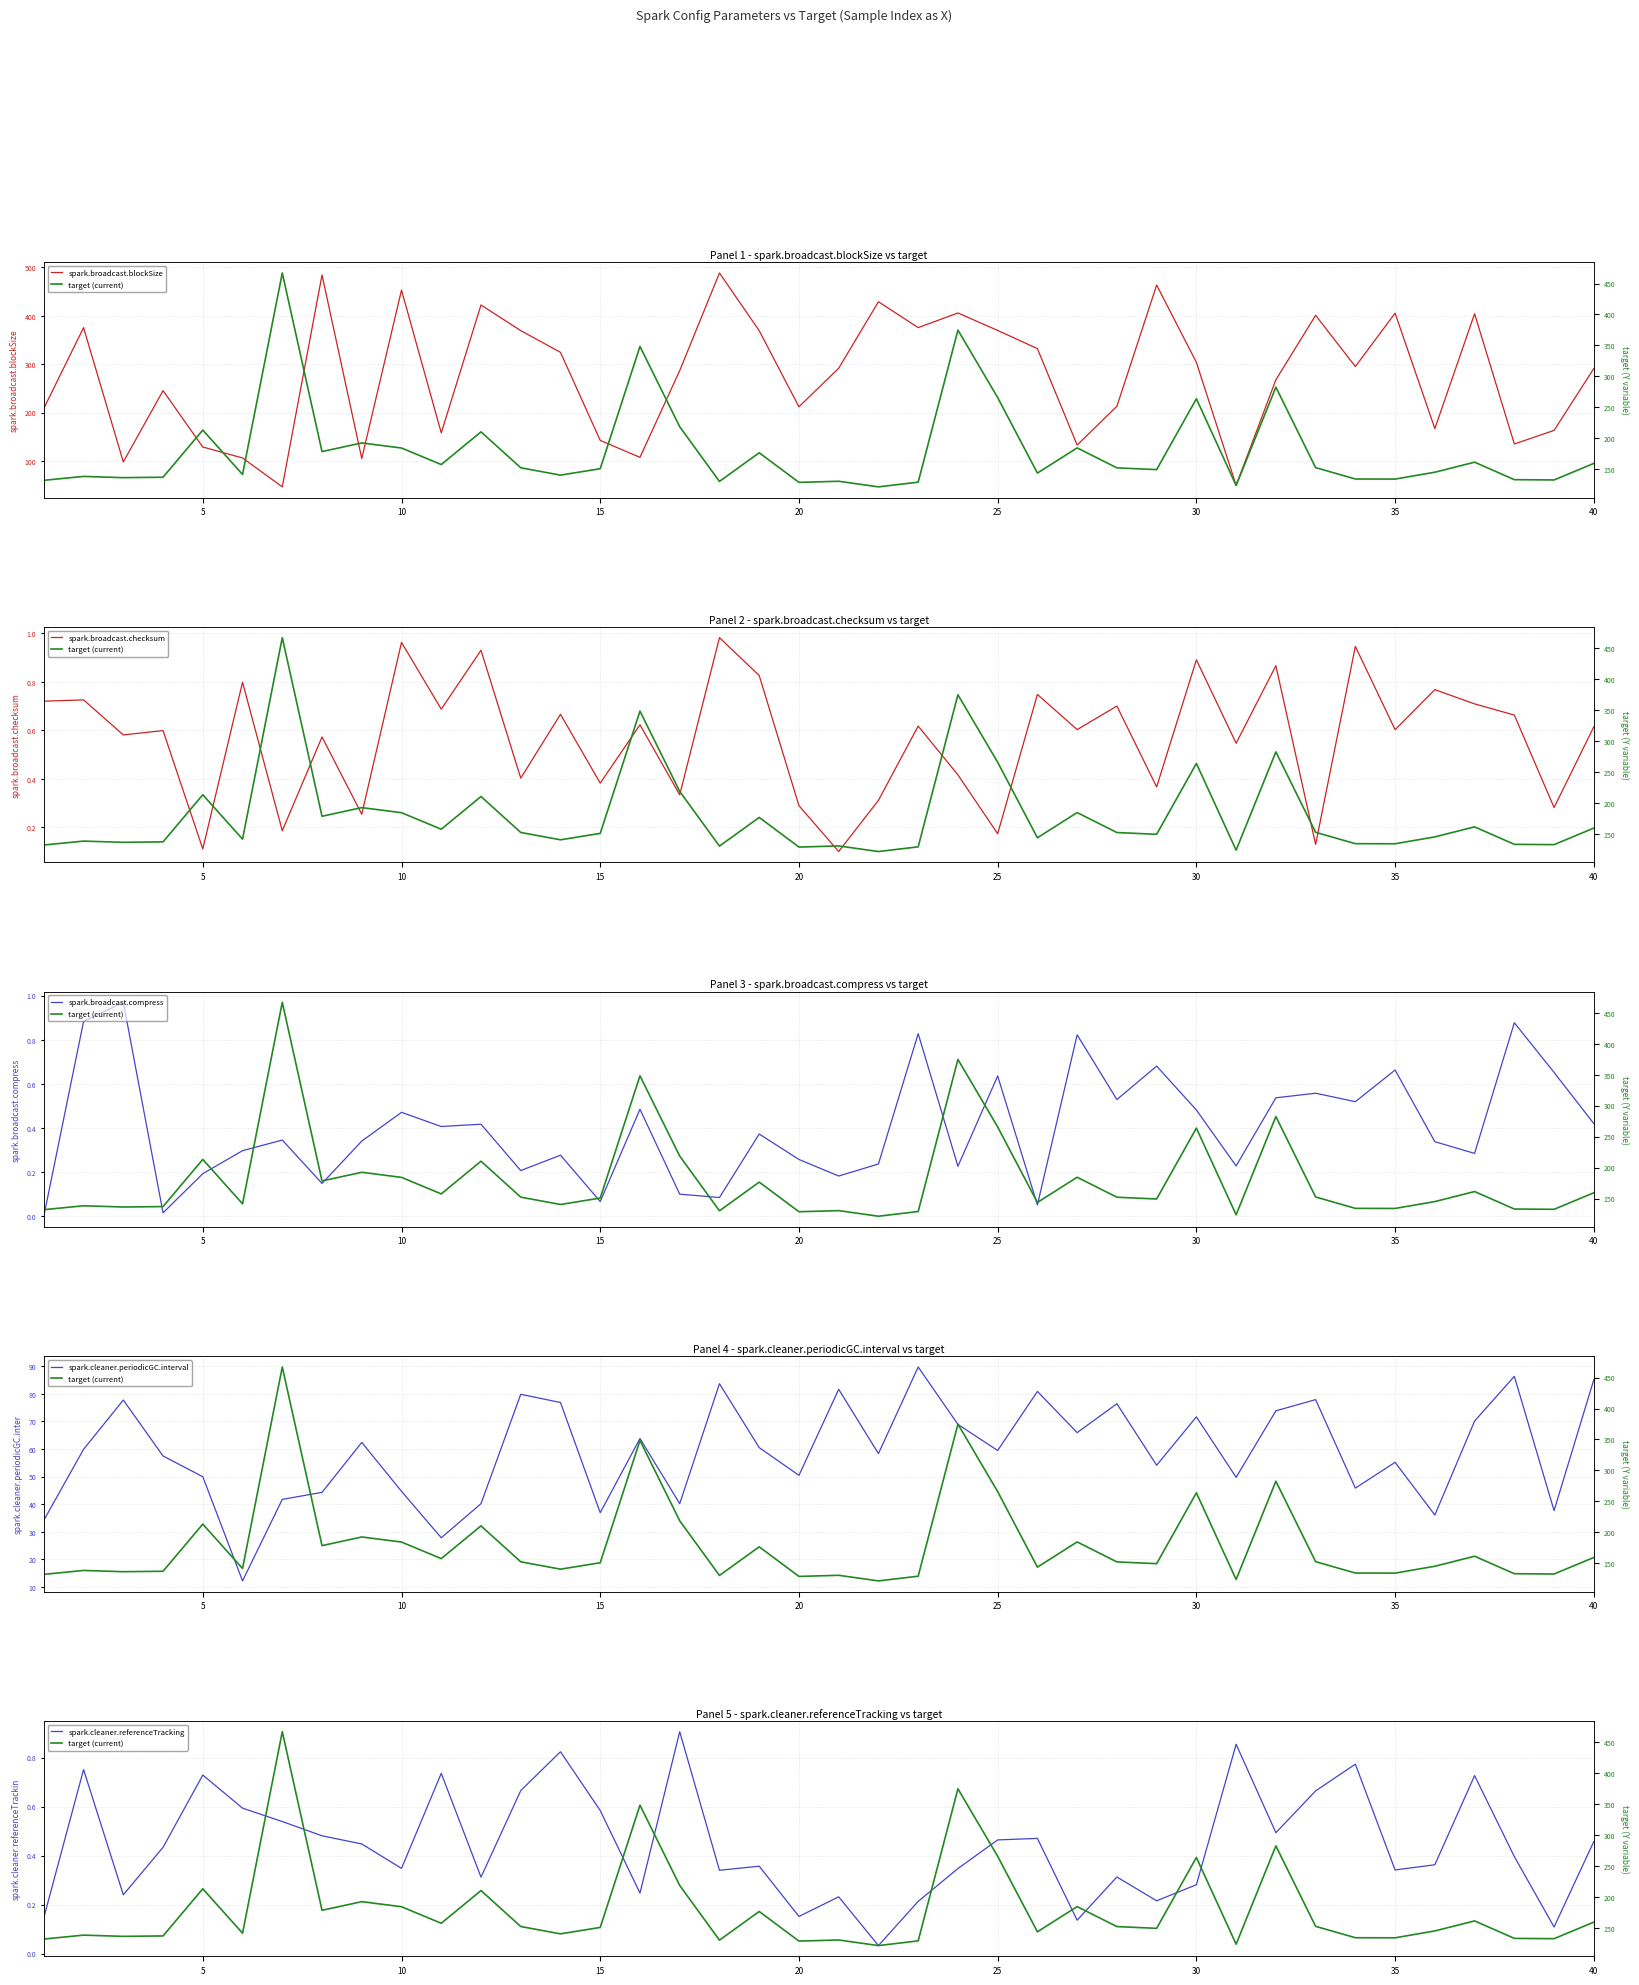

What is the value of the spark.broadcast.blockSize point at the 30th from the left?

304.1